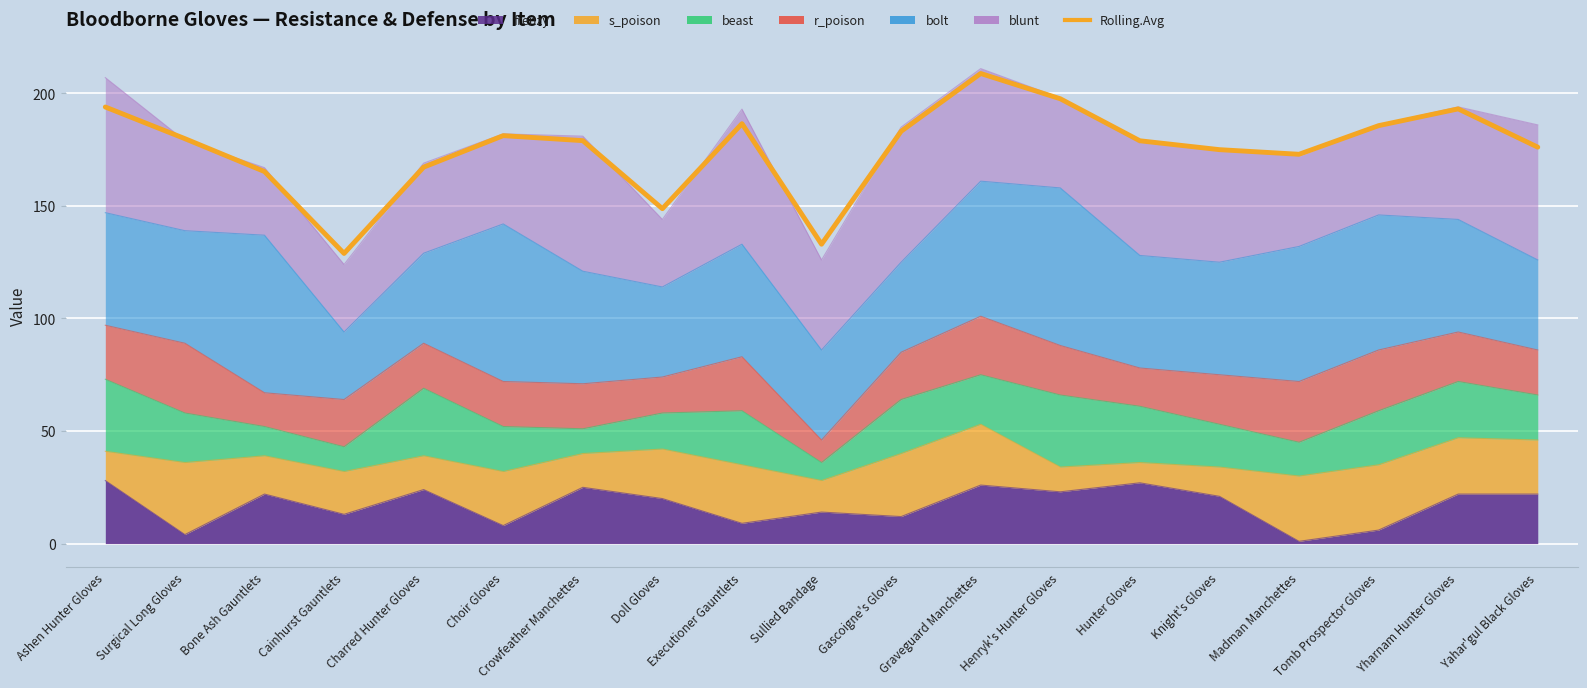

List the labels in order of value, smallest first.

Cainhurst Gauntlets, Sullied Bandage, Doll Gloves, Bone Ash Gauntlets, Charred Hunter Gloves, Madman Manchettes, Knight's Gloves, Yahar'gul Black Gloves, Hunter Gloves, Crowfeather Manchettes, Surgical Long Gloves, Choir Gloves, Gascoigne's Gloves, Tomb Prospector Gloves, Executioner Gauntlets, Yharnam Hunter Gloves, Ashen Hunter Gloves, Henryk's Hunter Gloves, Graveguard Manchettes